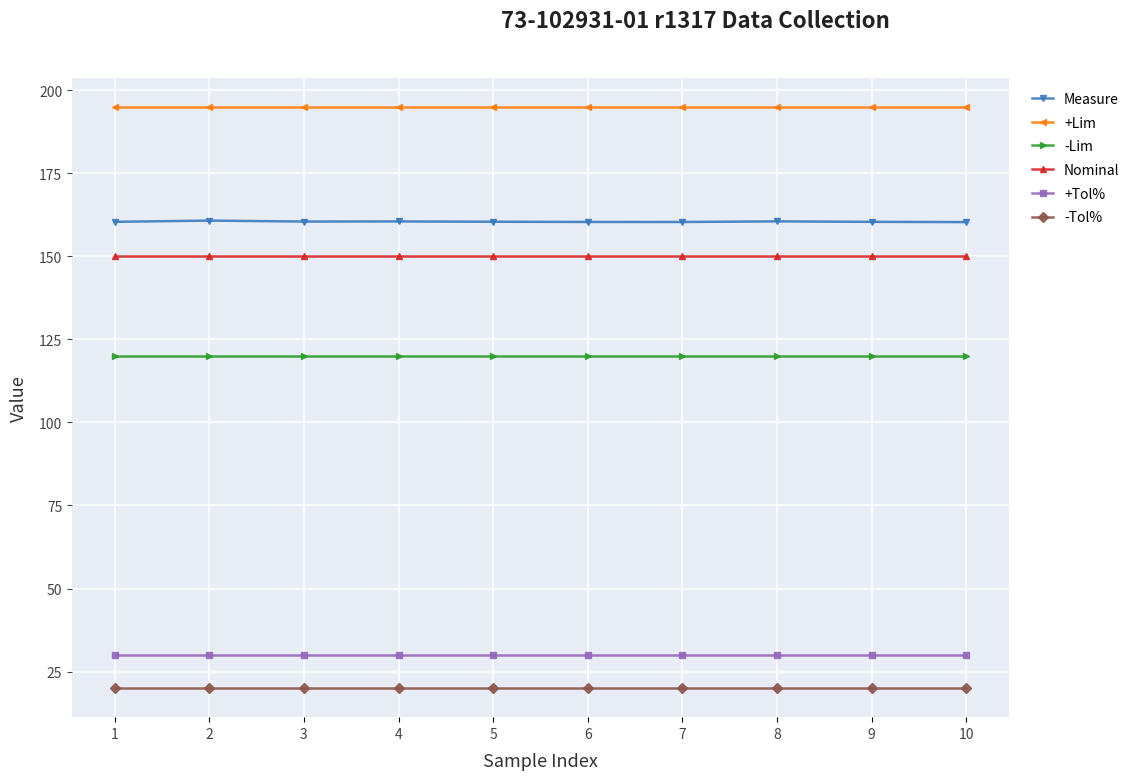

At how many categories does at least one series exceed 25?

10